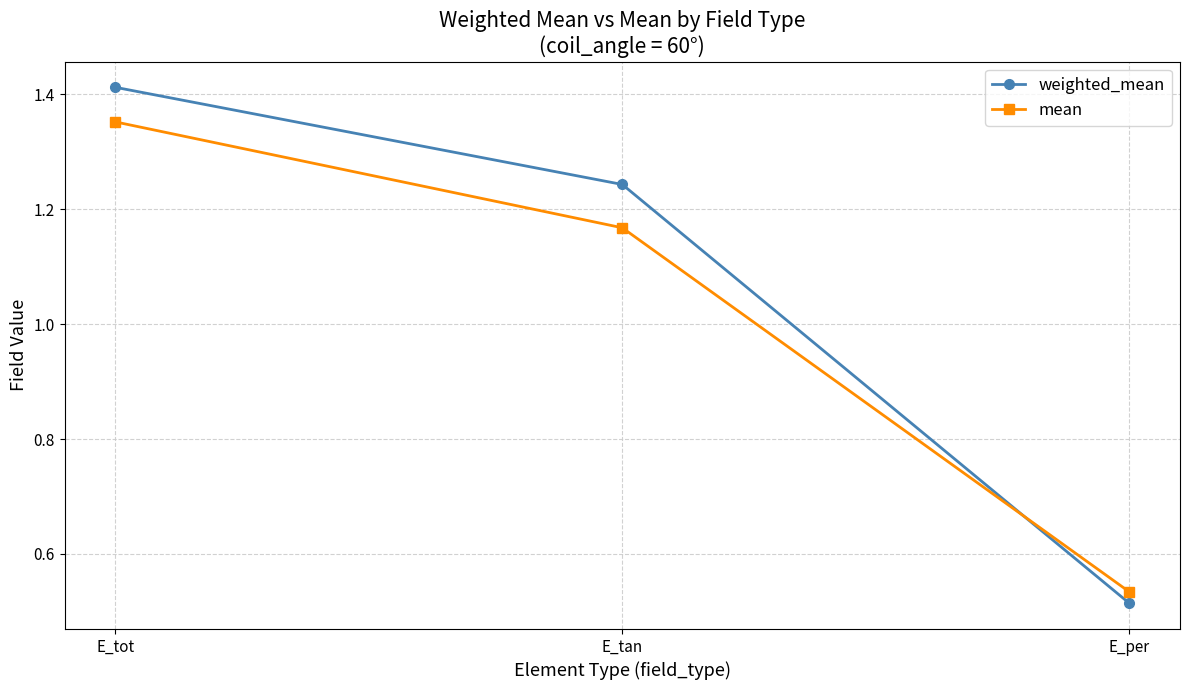

How many lines are shown in the chart?

2